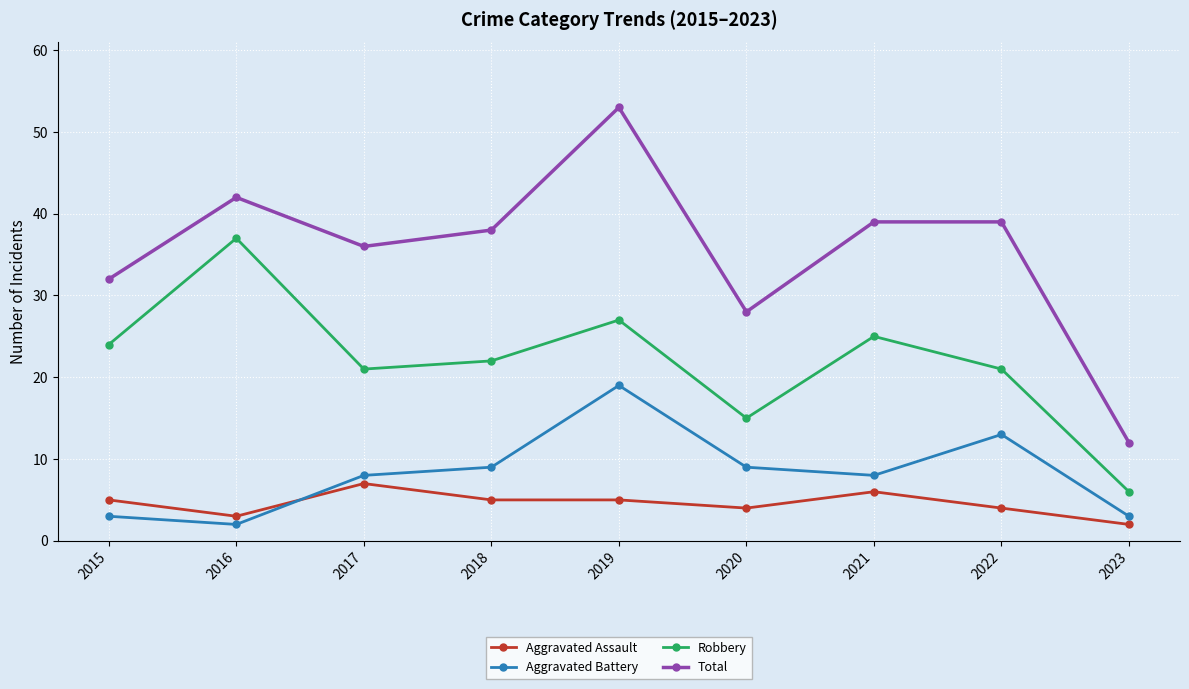

What is the greatest value displayed?

53